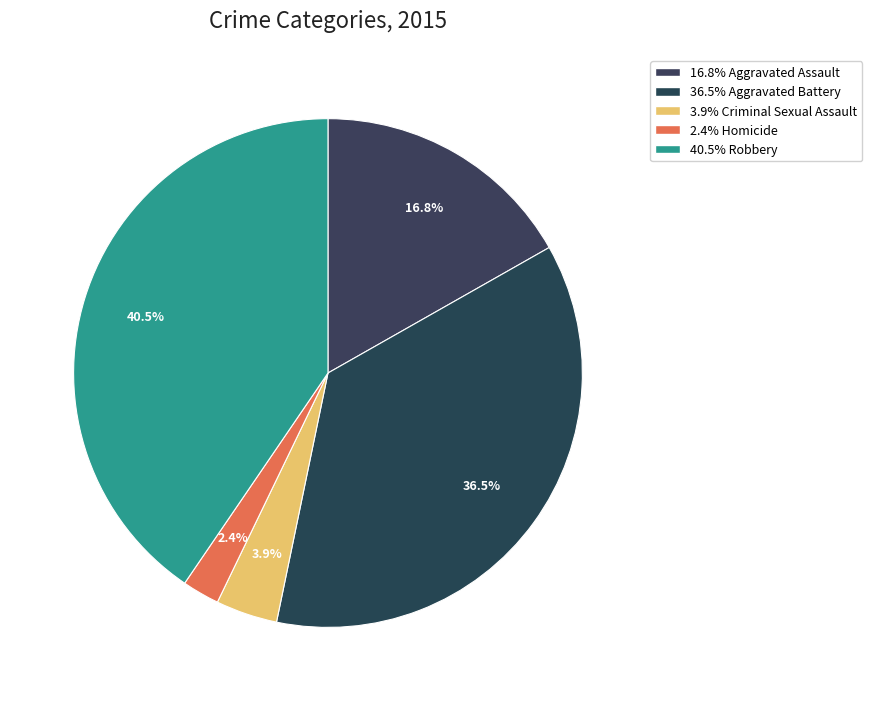

How many slices are in this pie chart?

5